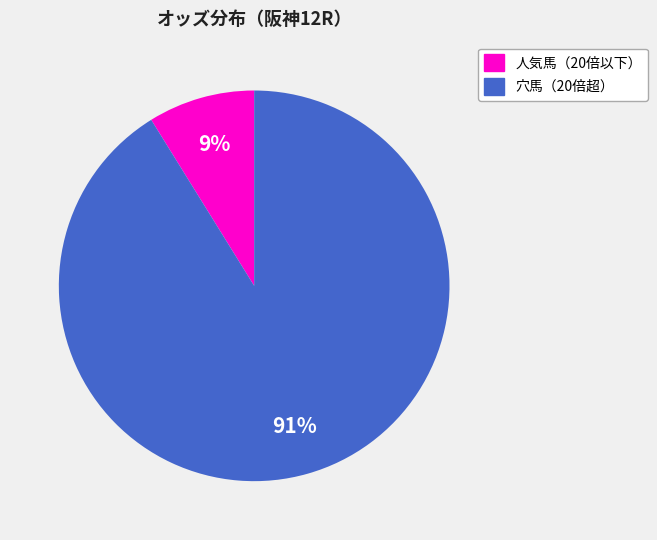

To the nearest percent, what is the average slice percentage?

50%